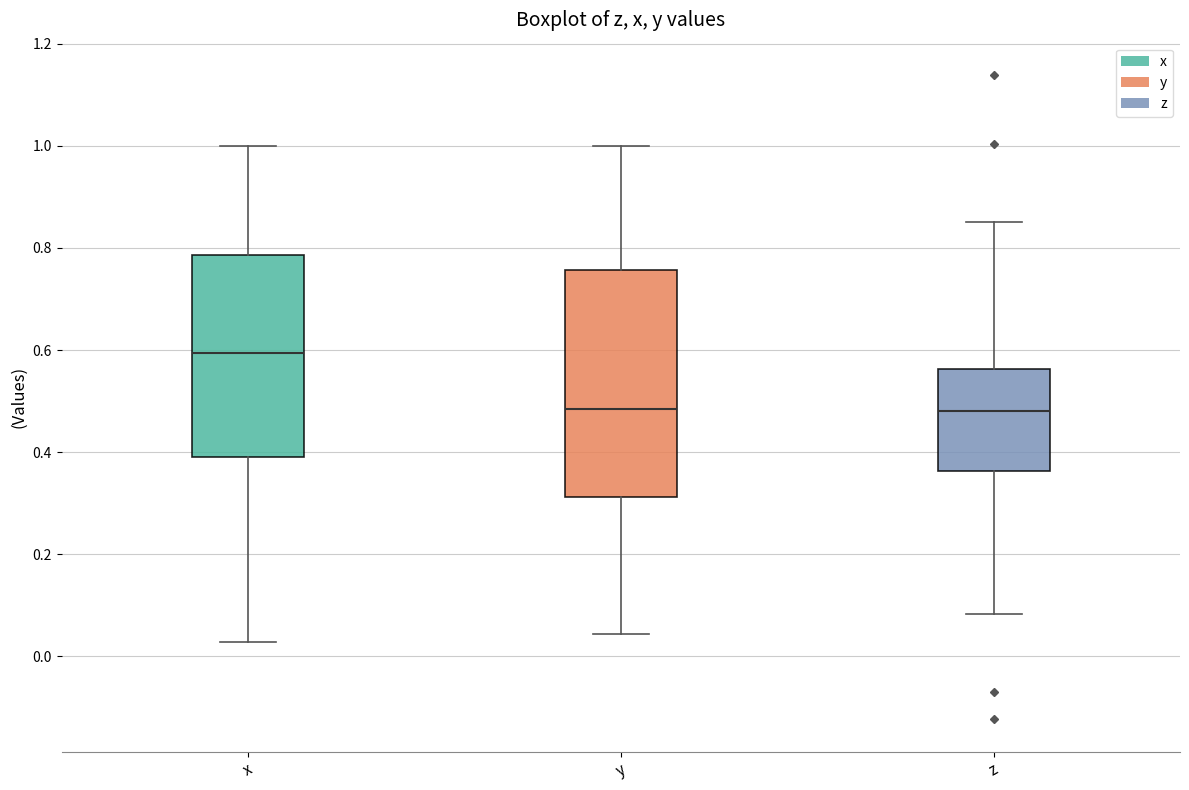

Comparing the boxes themselves (not the whiskers), which one is the tallest?

y